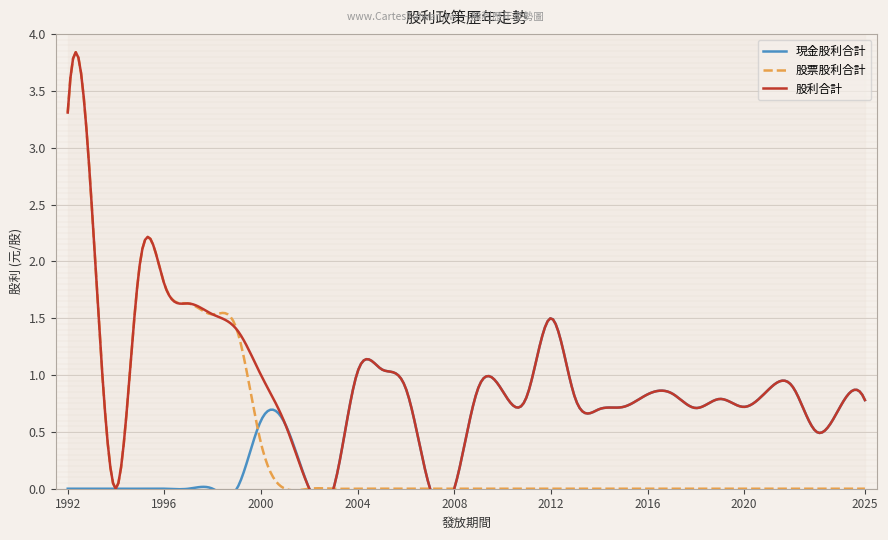

Which label corresponds to the smallest value in the chart?

1992